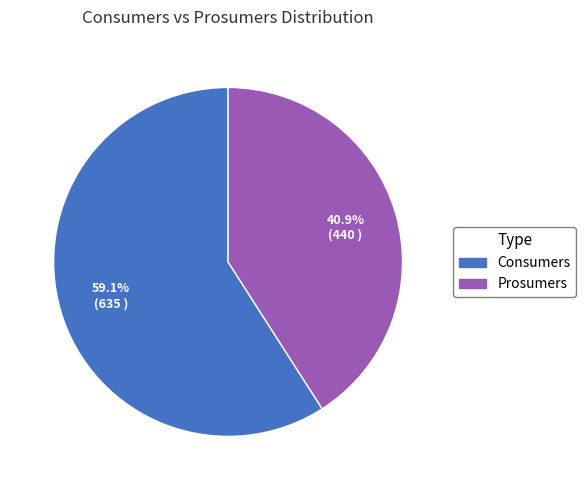

How many segments does this pie chart have?

2